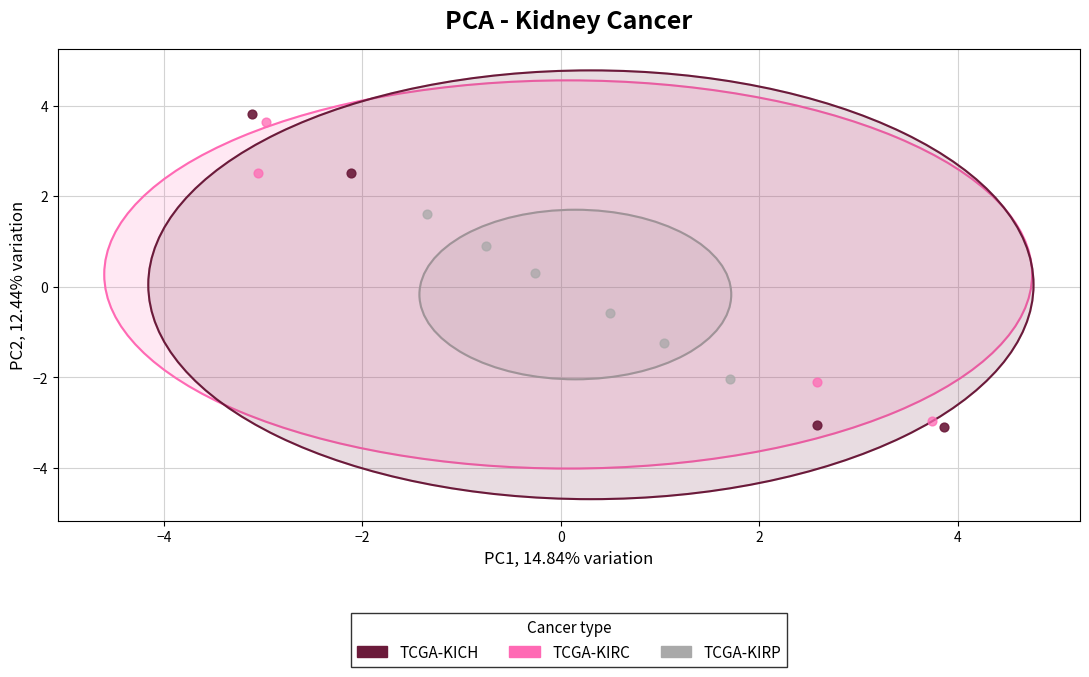

Which series contains the lowest Y value?

TCGA-KICH